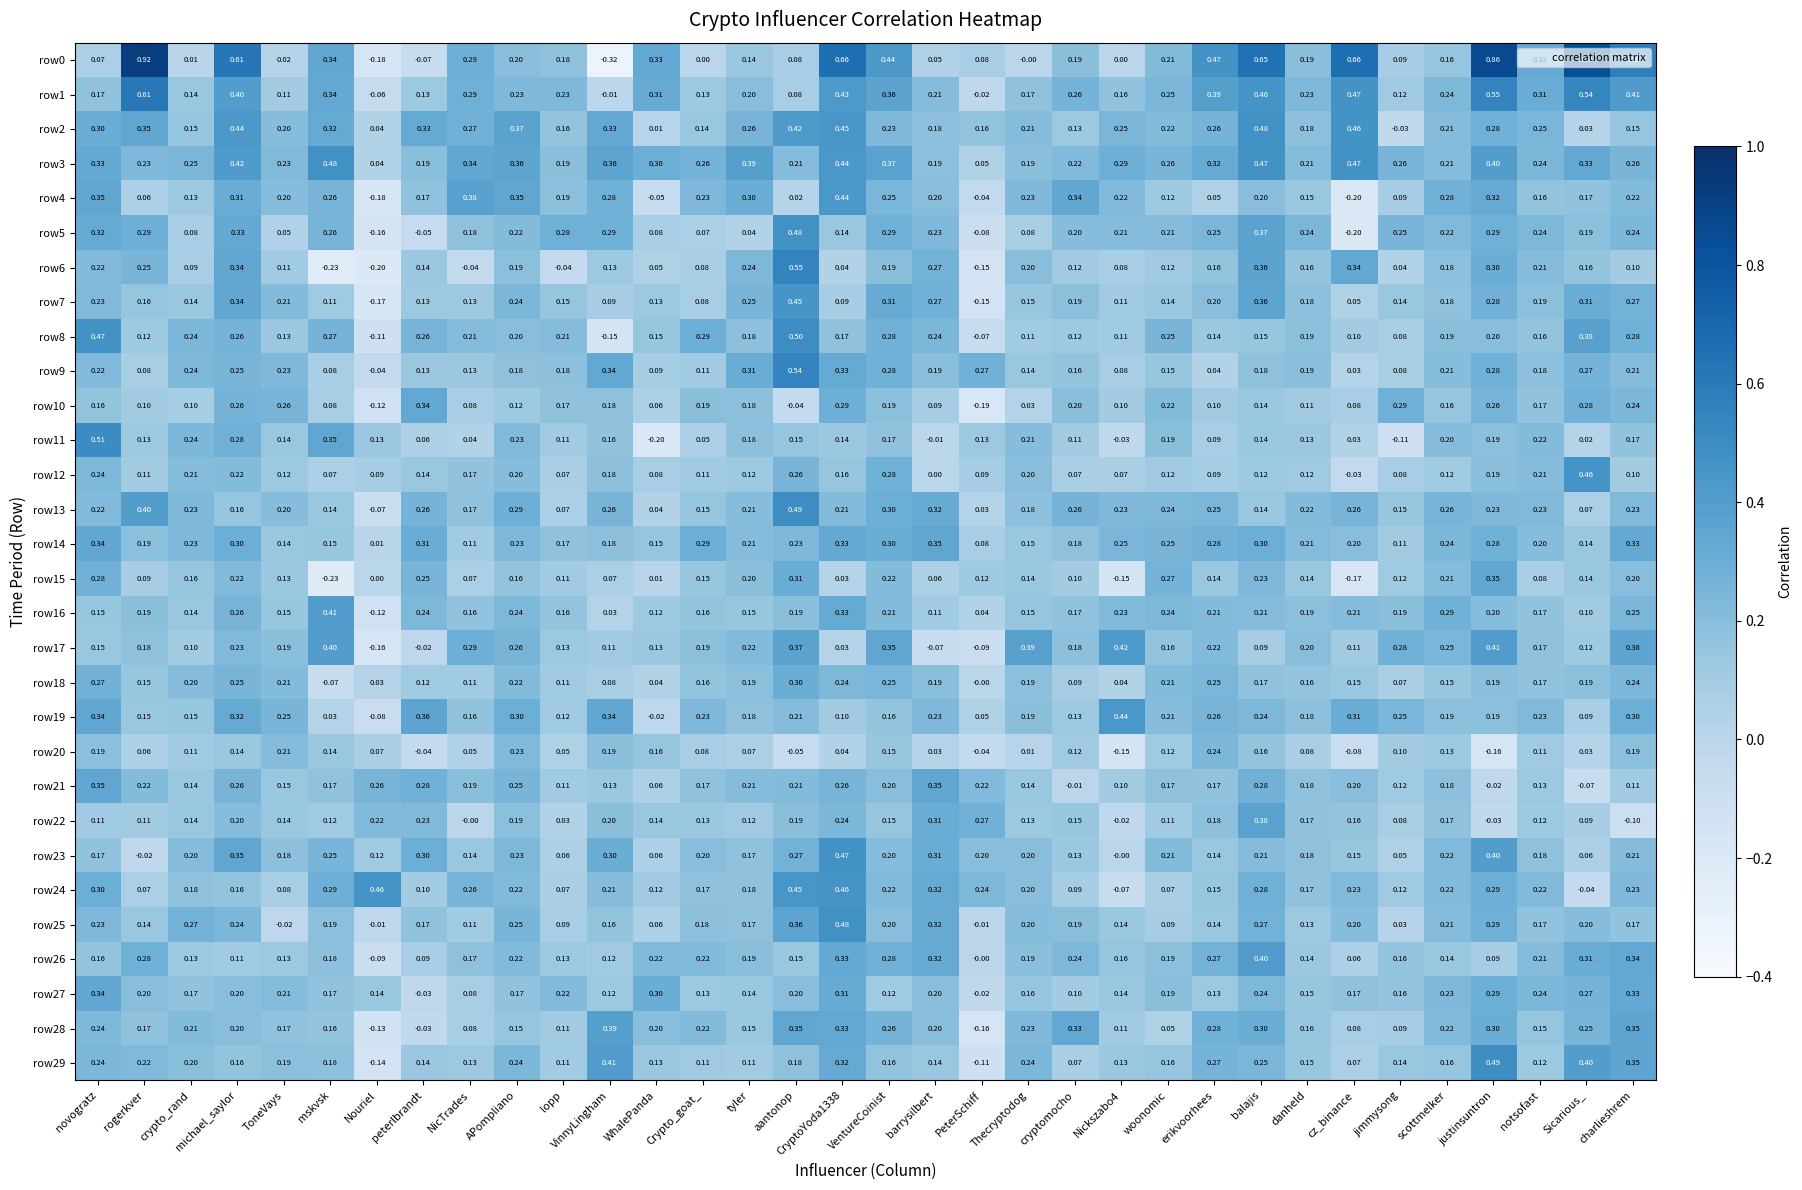

Where does the row5 series first go above 0?

novogratz